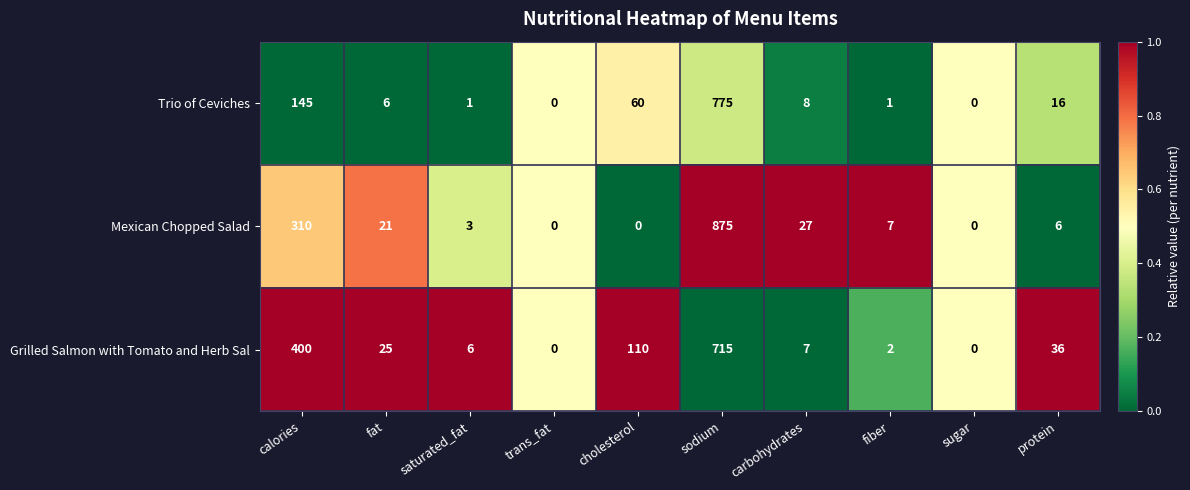

What is the greatest value displayed?

875